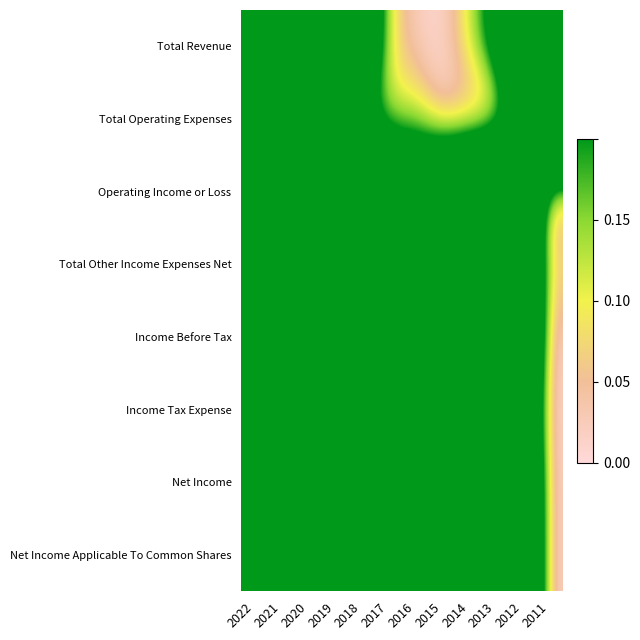

What is the total value across all series at 2015?

4.4